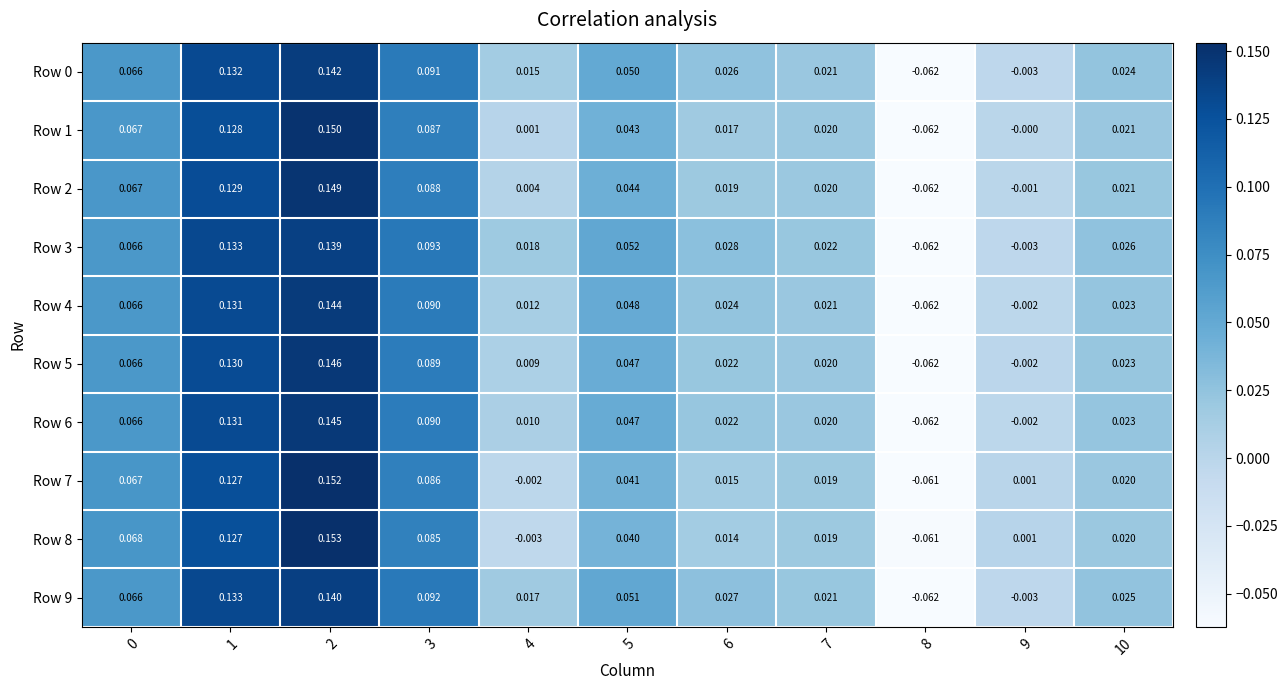

Is the value of Row 2 at 9 greater than the value of Row 4 at 3?

No